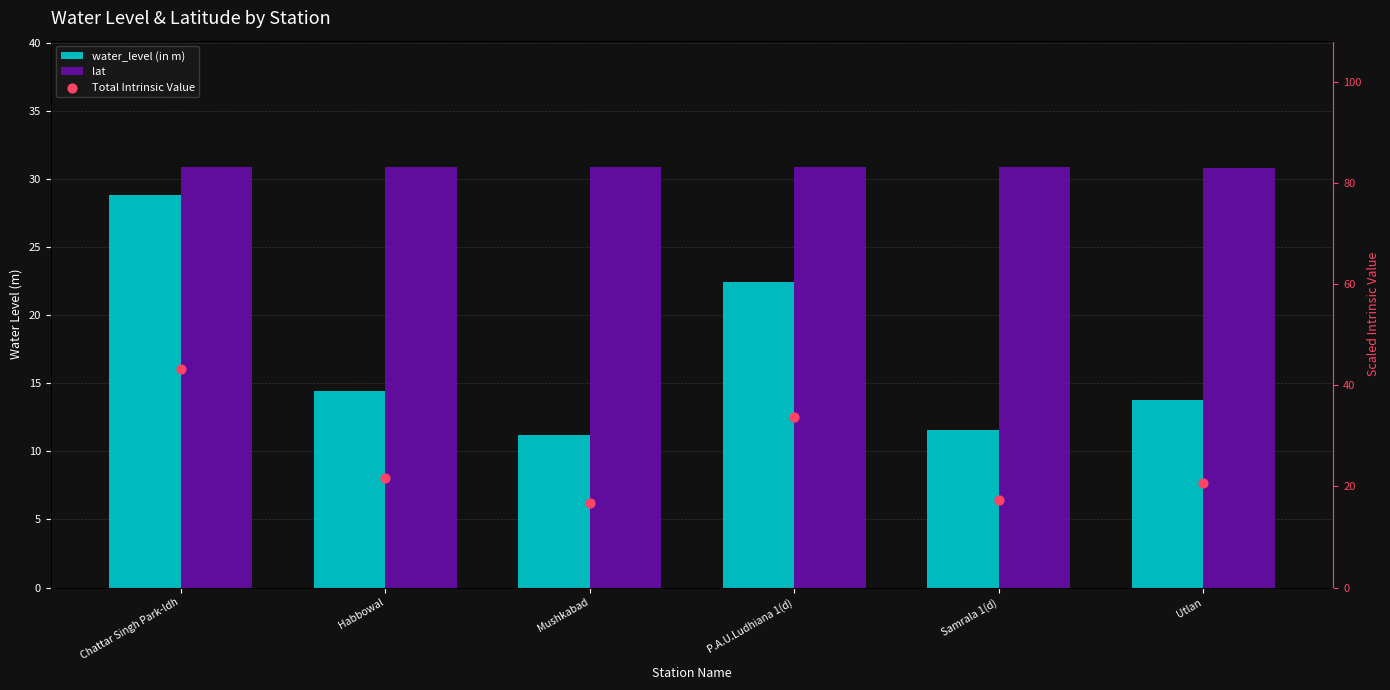

What is the total value across all series at Chattar Singh Park-ldh?

103.0